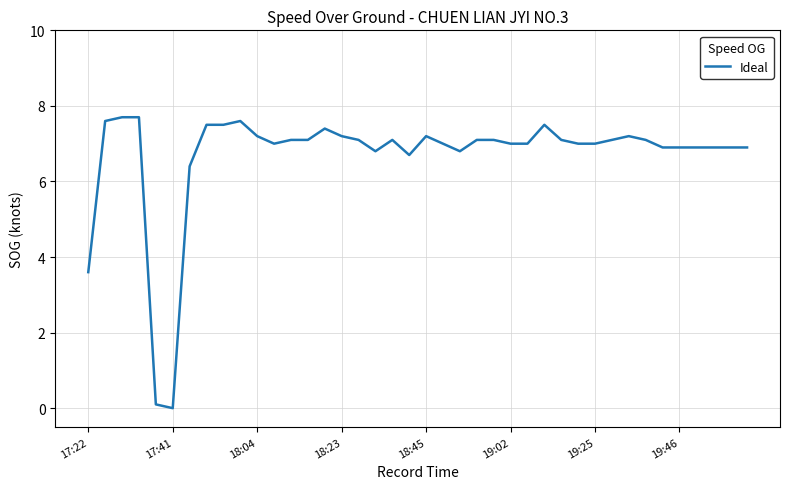

What is the difference between the maximum and minimum values?

7.7